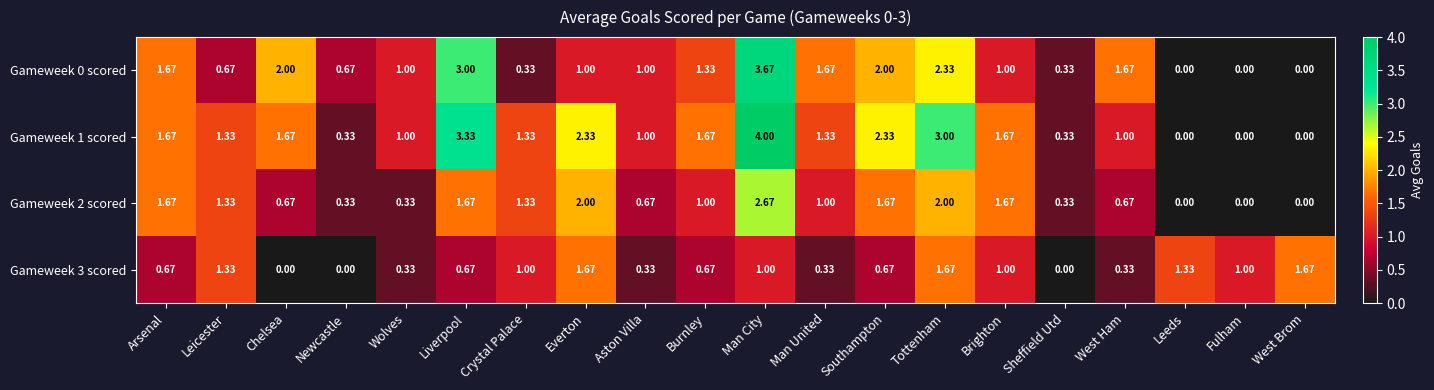

At which category is the sum across all series the highest?

Man City